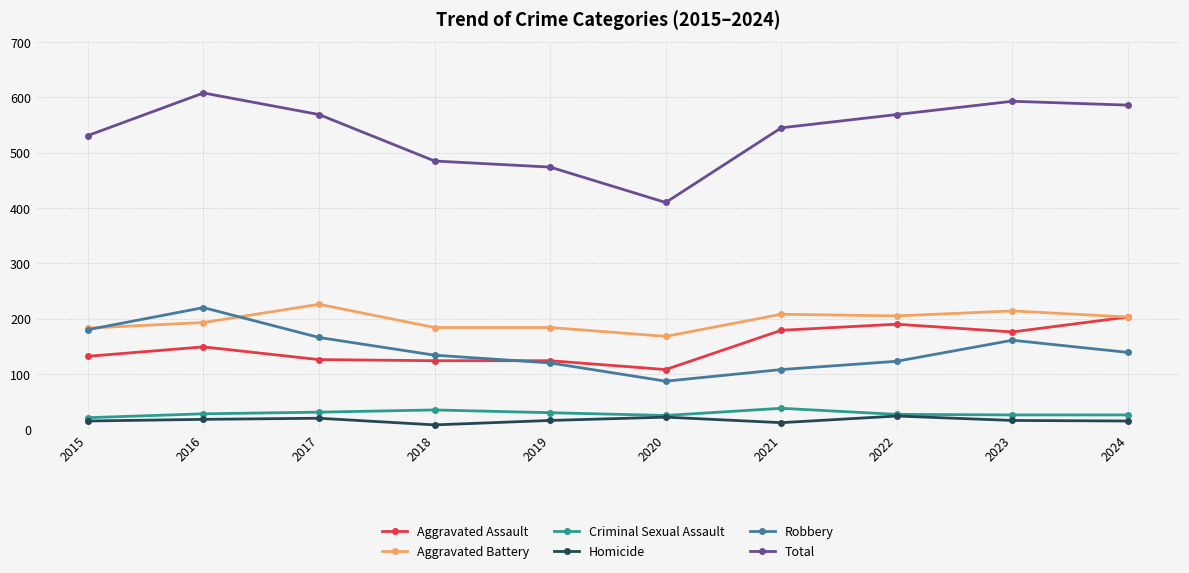

At which label does Robbery reach its peak?

2016